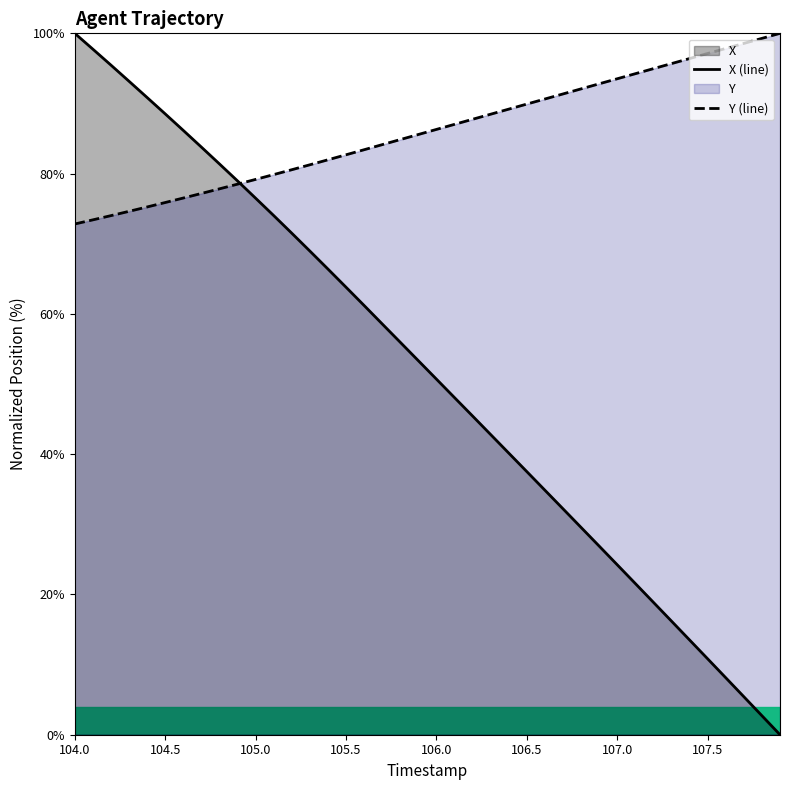

At which label does Y (line) first exceed 86?

106.0